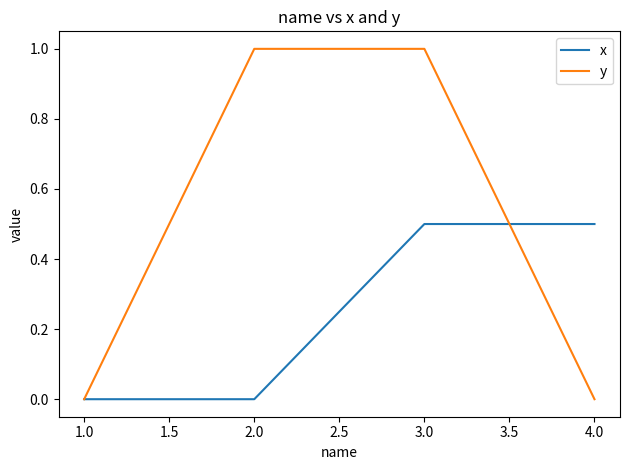

How many lines are shown in the chart?

2